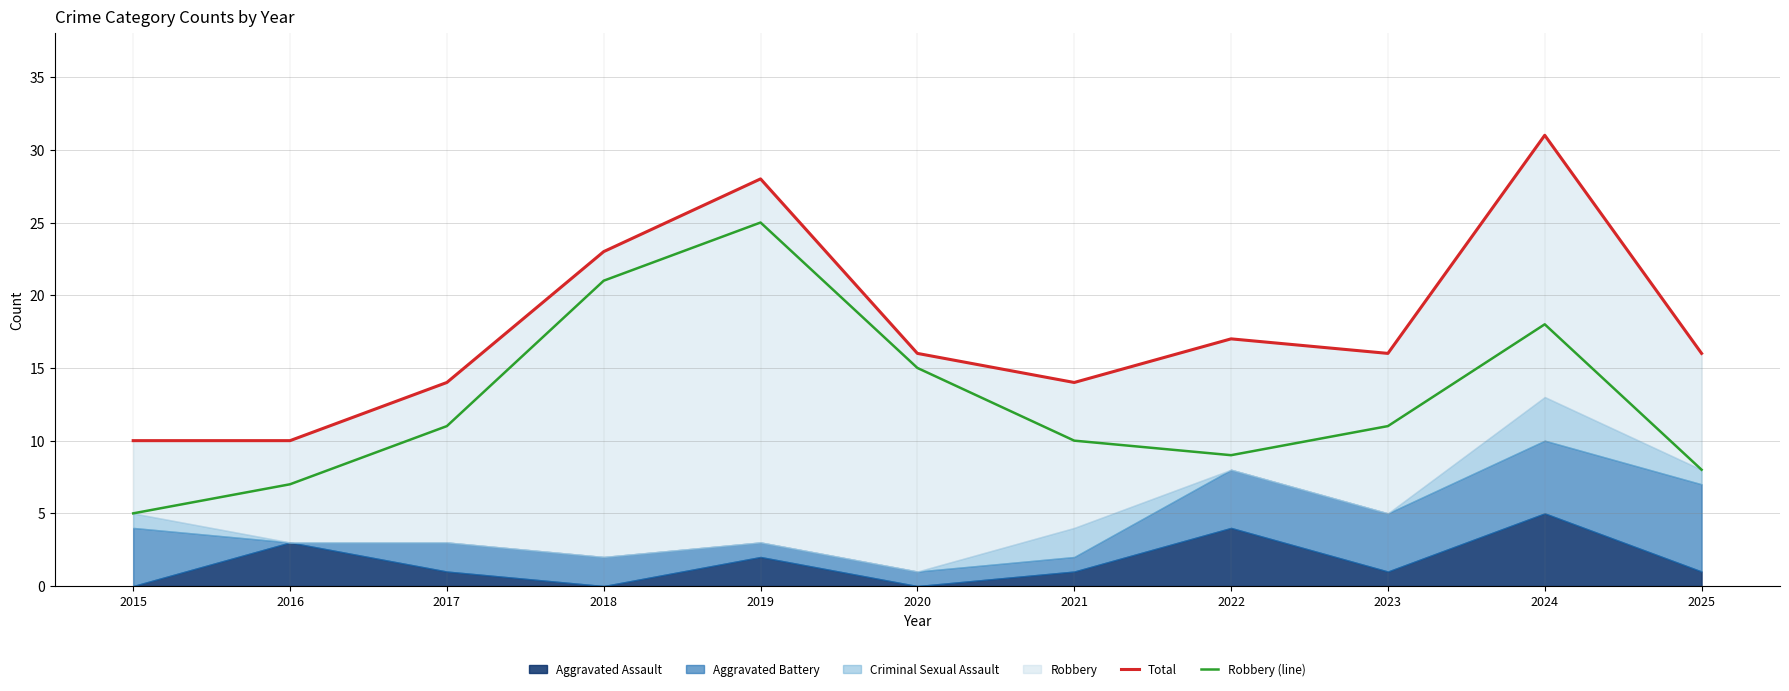

Which has a higher value, 2023 or 2022?

2022